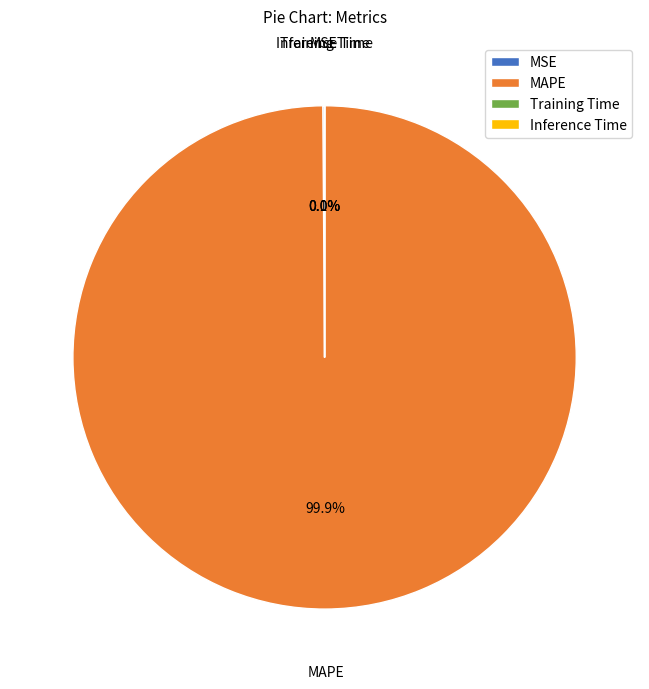

Which slice is the largest?

MAPE